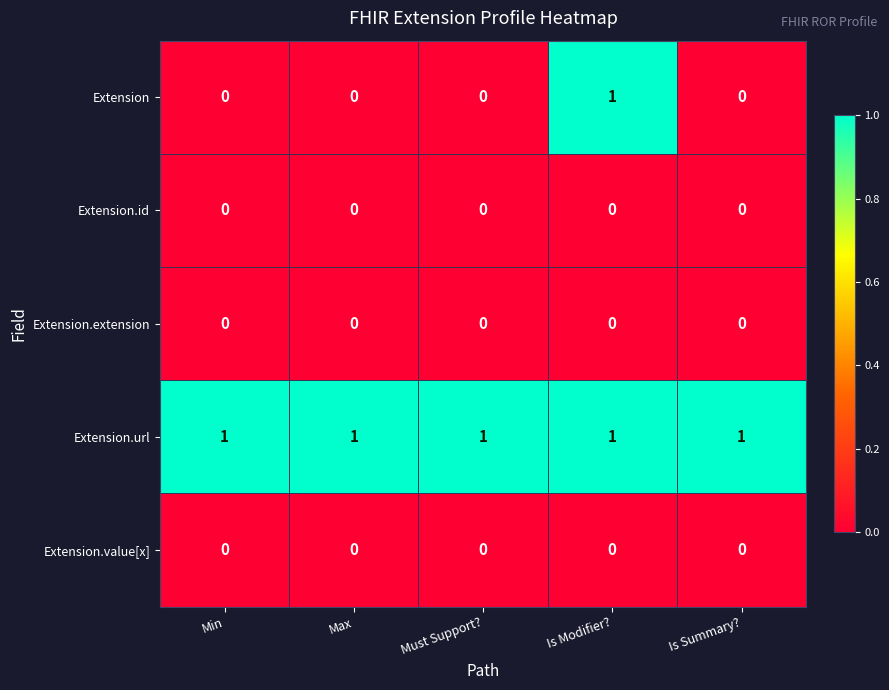

Which series has the largest range (max minus min)?

Extension